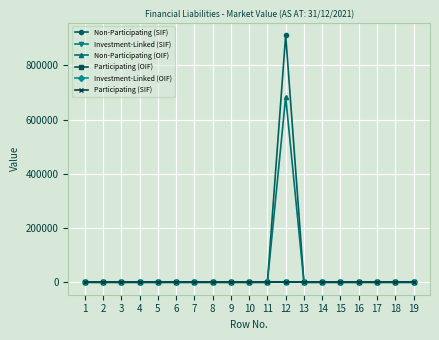

What are all the series names shown in the legend?

Non-Participating (SIF), Investment-Linked (SIF), Non-Participating (OIF), Participating (OIF), Investment-Linked (OIF), Participating (SIF)